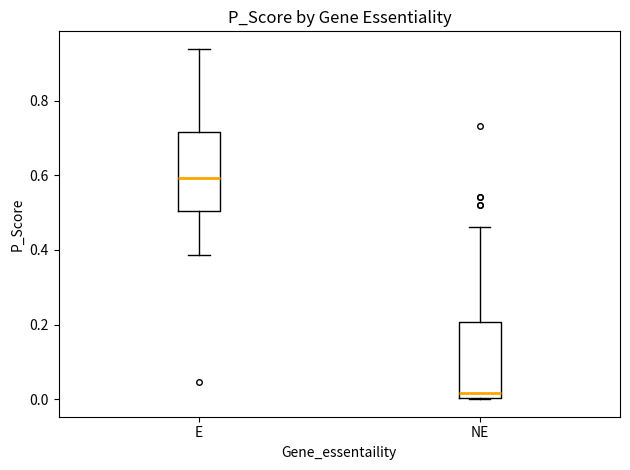

Reading left to right, transcribe this box plot: for each box, give where its median line is, the range the box spans, and where its two whiskers end, as read against the y-axis. The values are not printed on the chart, so give them approximately, as read against the axis.

E: median 0.60, box 0.50 to 0.72, whiskers 0.38 to 0.94
NE: median 0.02, box 0.00 to 0.20, whiskers 0.00 to 0.46